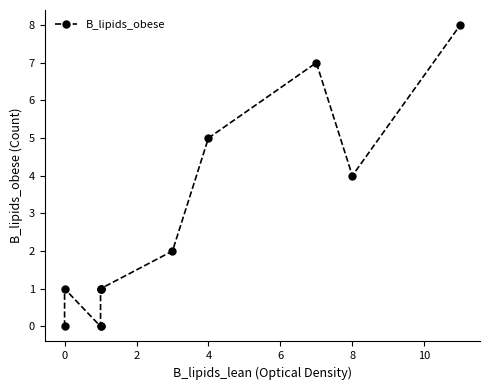

How many positive values are there?

9